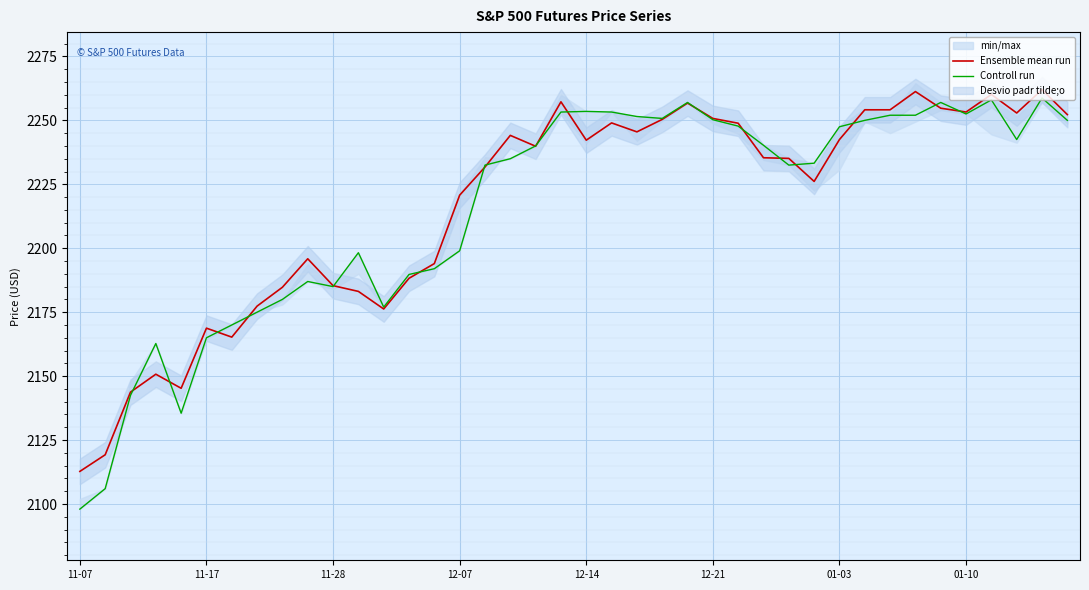

What is the difference between the second highest and second lowest values in the Ensemble mean run series?

142.0